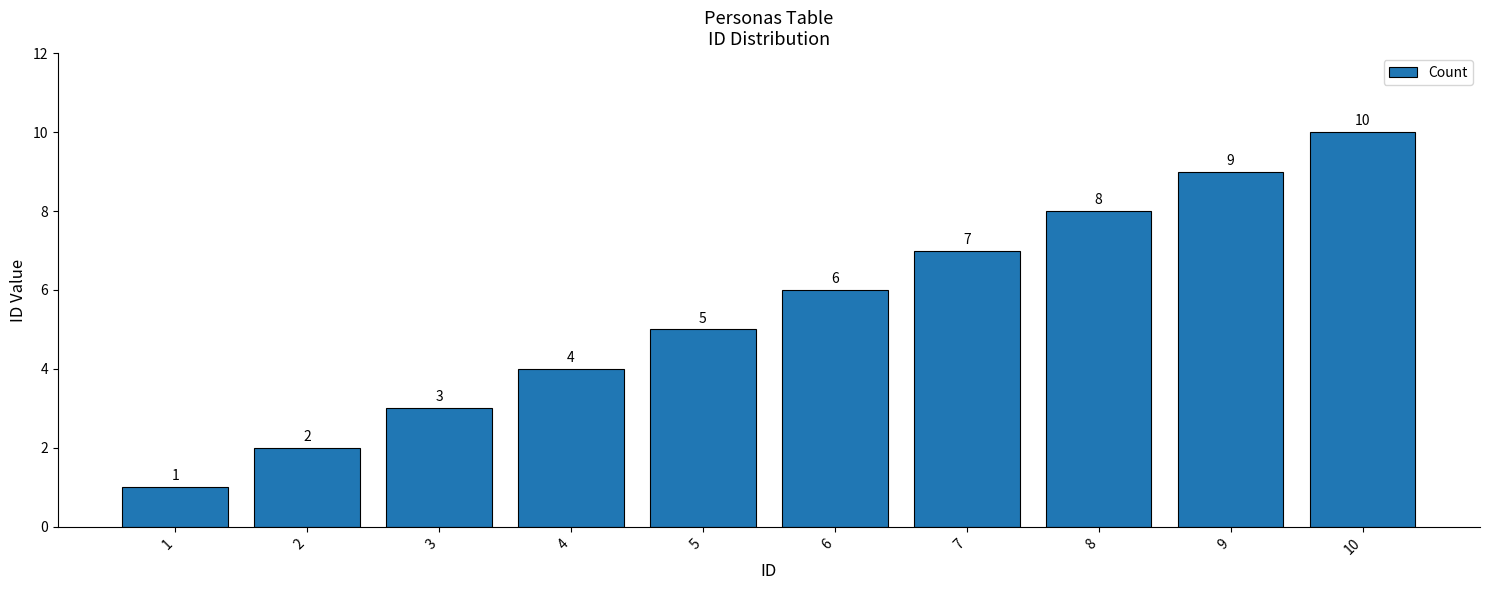

True or false: the data shows 12 at 7.

False